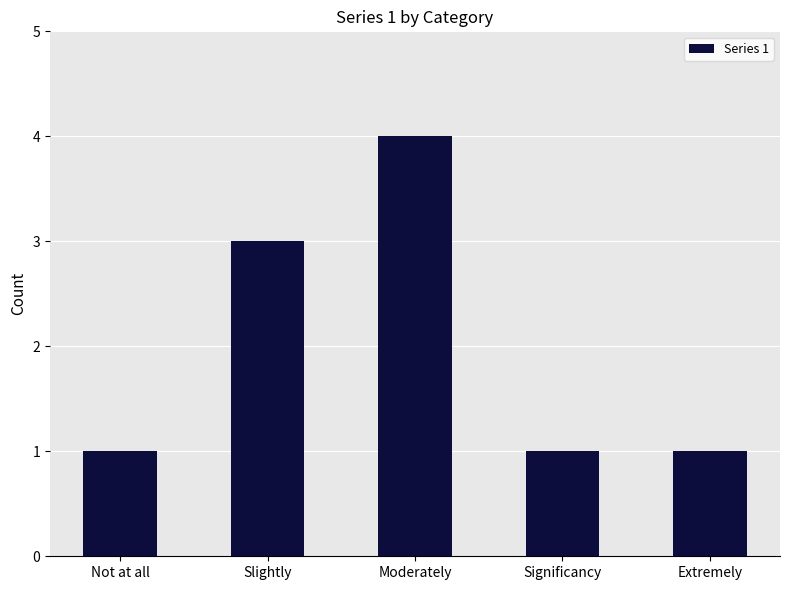

What is the difference between the values at Moderately and Extremely?

3